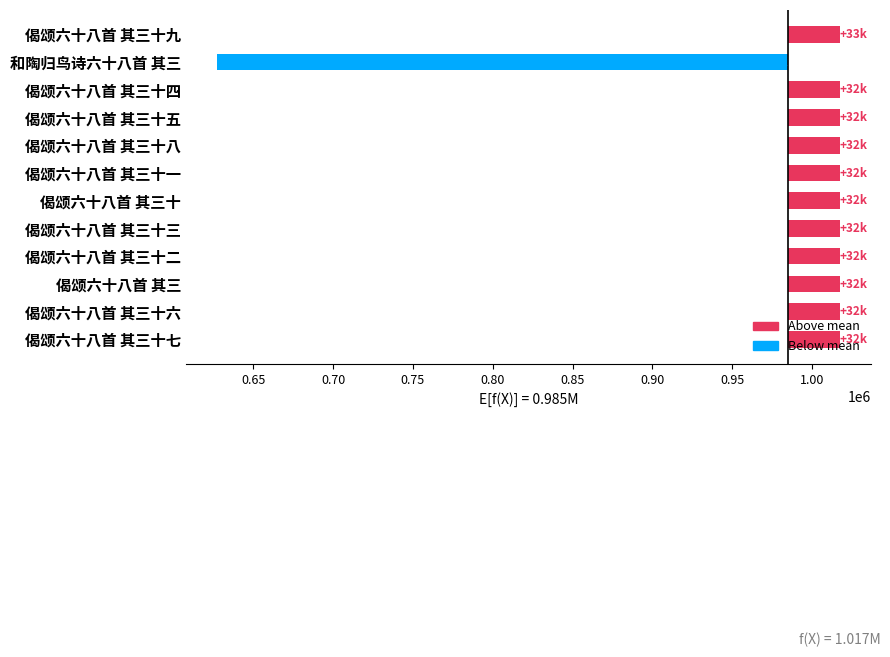

What is the approximate value at 偈颂六十八首 其三十?

32473.3